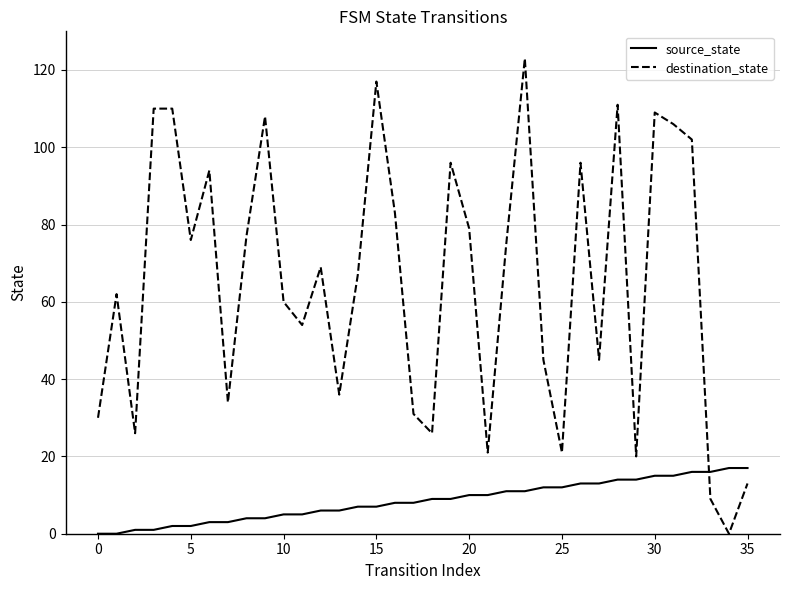

How many times do destination_state and source_state cross each other?

1